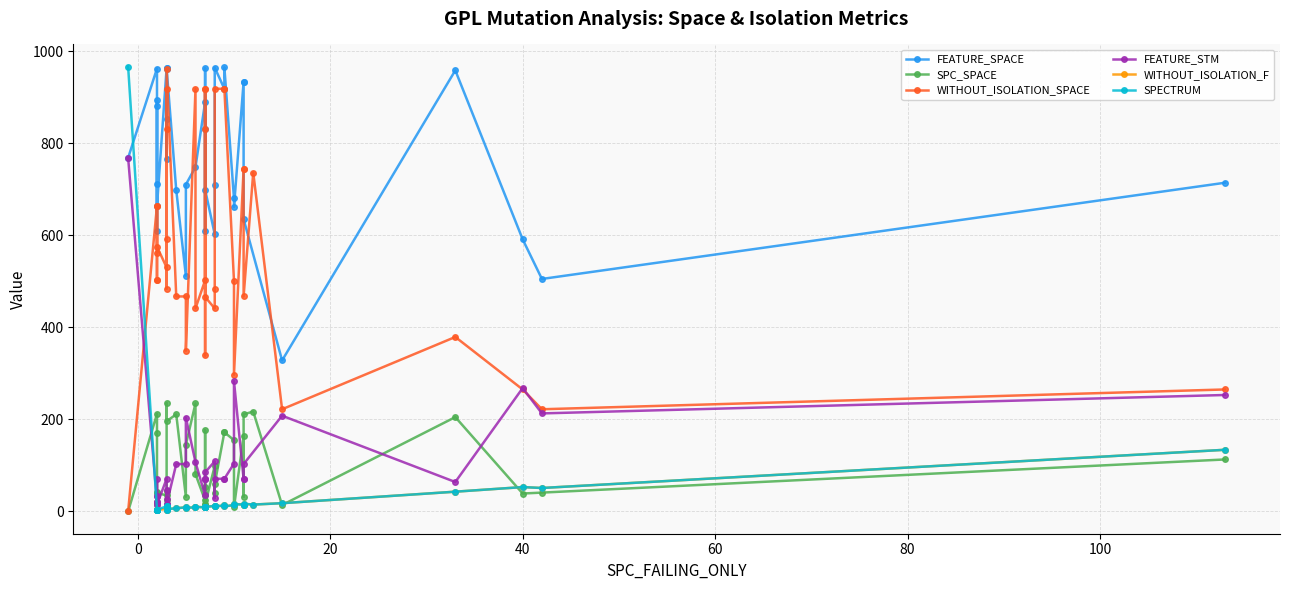

Is it true that SPECTRUM equals 8 at 5?

True